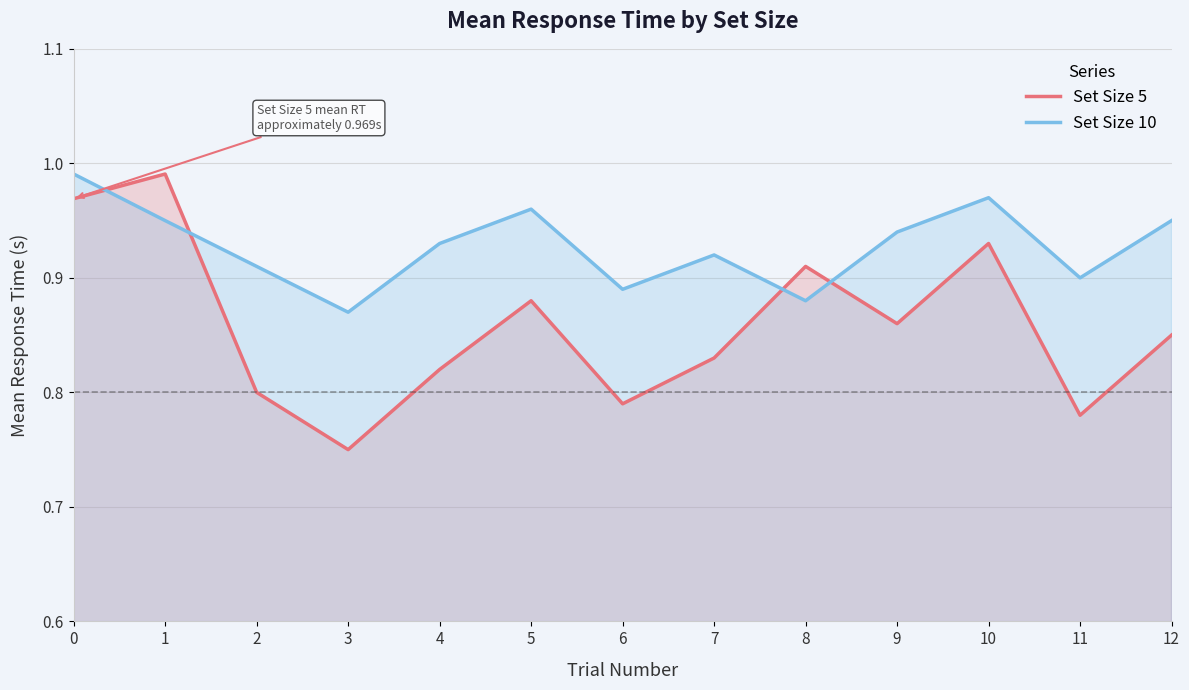

What is the average value of the Set Size 10 series?

0.9